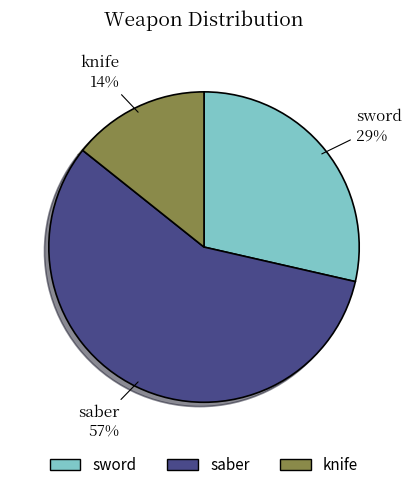

What is the largest slice in the pie chart?

saber